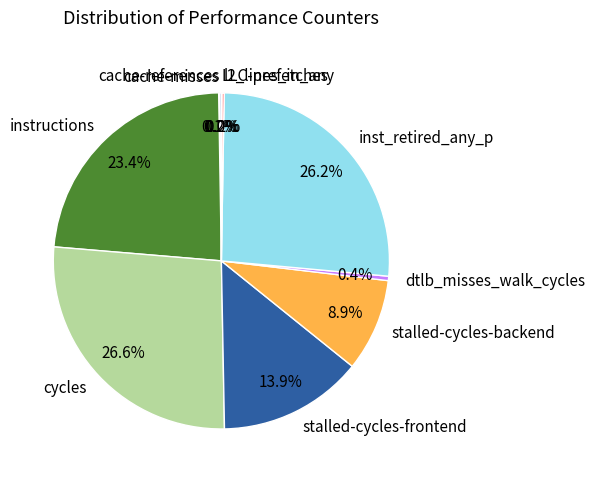

Does stalled-cycles-frontend represent more than half of the total?

No